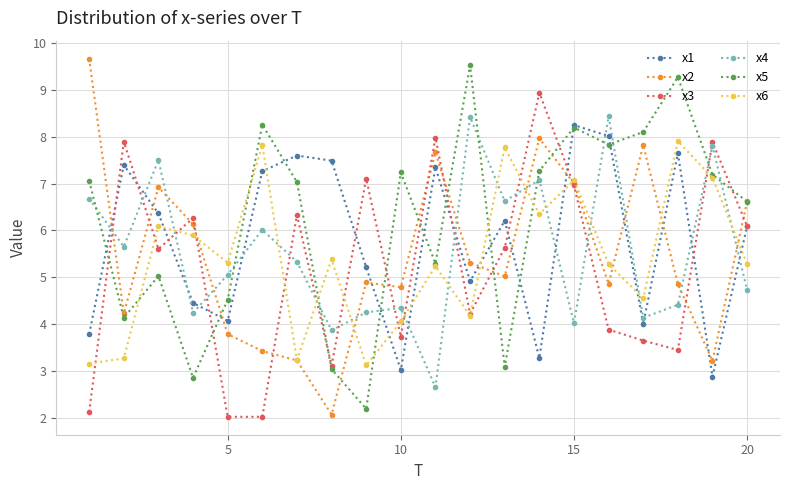

What is the greatest value displayed?

9.7